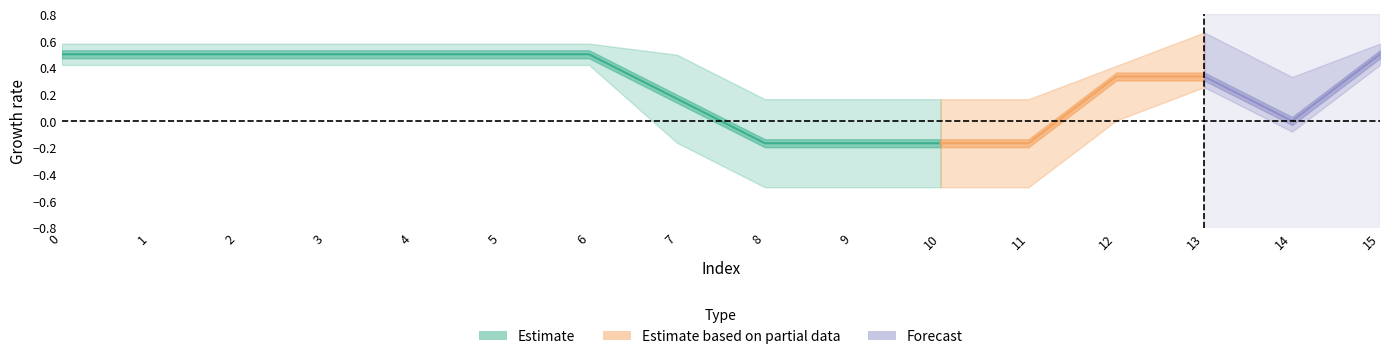

Is it true that col_6 equals 1 at 6?

False